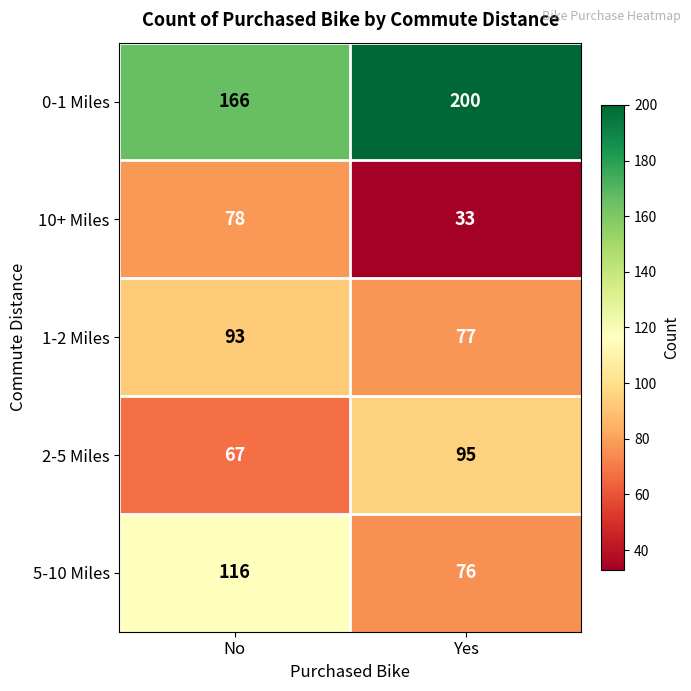

Reading left to right, extract all data points from this chart.

0-1 Miles: No=166	Yes=200
10+ Miles: No=78	Yes=33
1-2 Miles: No=93	Yes=77
2-5 Miles: No=67	Yes=95
5-10 Miles: No=116	Yes=76